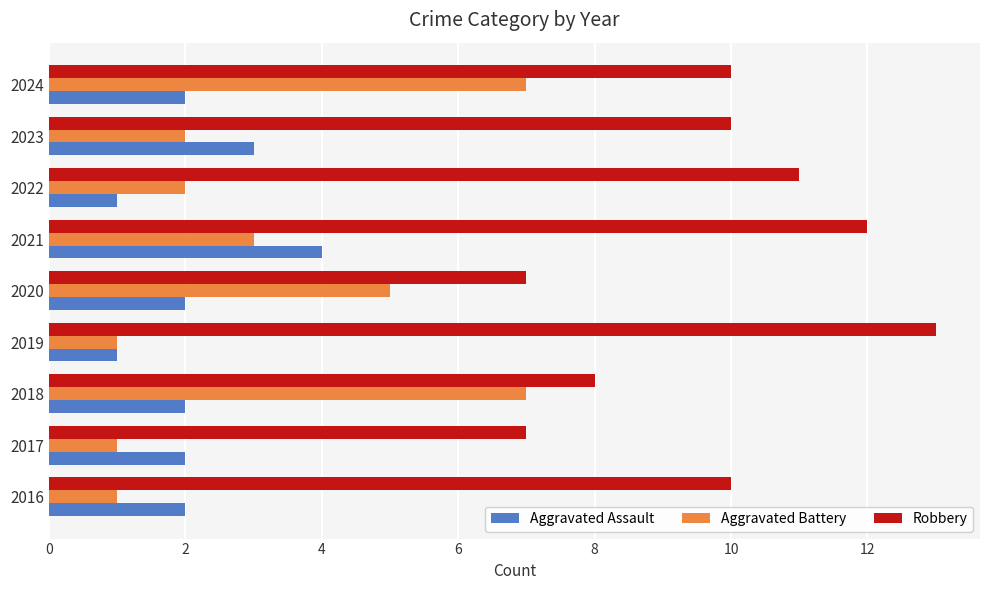

The value of Aggravated Battery at 2021 is 5. True or false?

False